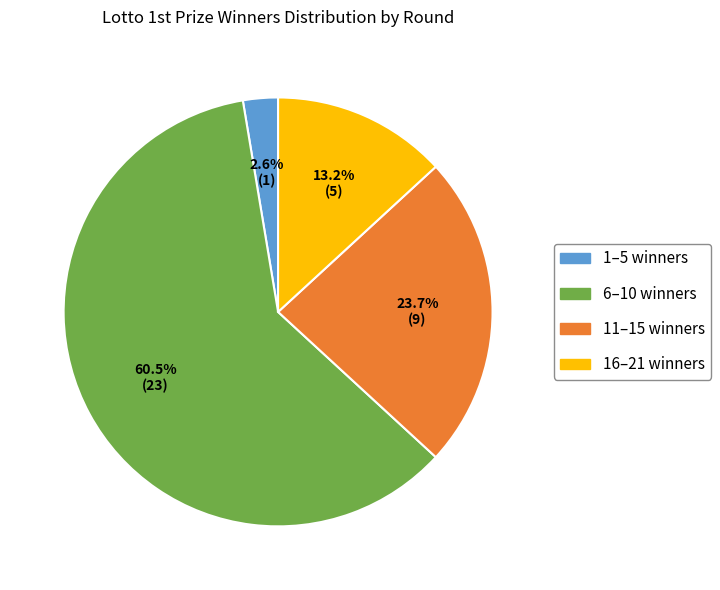

To the nearest percent, what is the average slice percentage?

25%